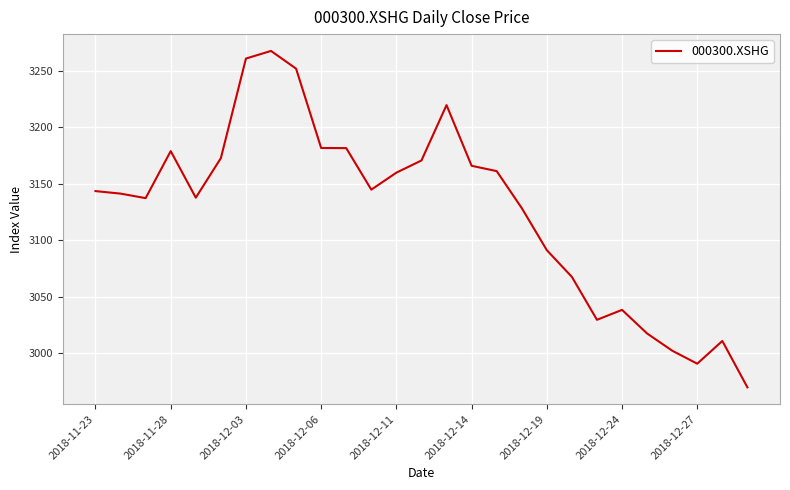

How many series are shown in this chart?

1